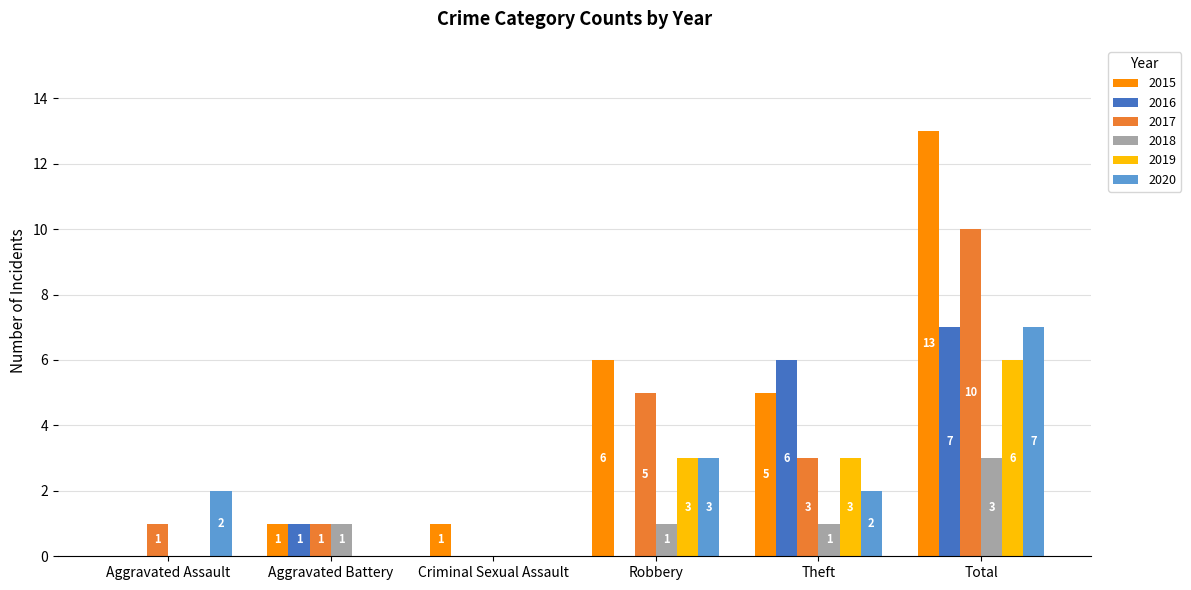

At which label does 2017 first exceed 3?

Robbery